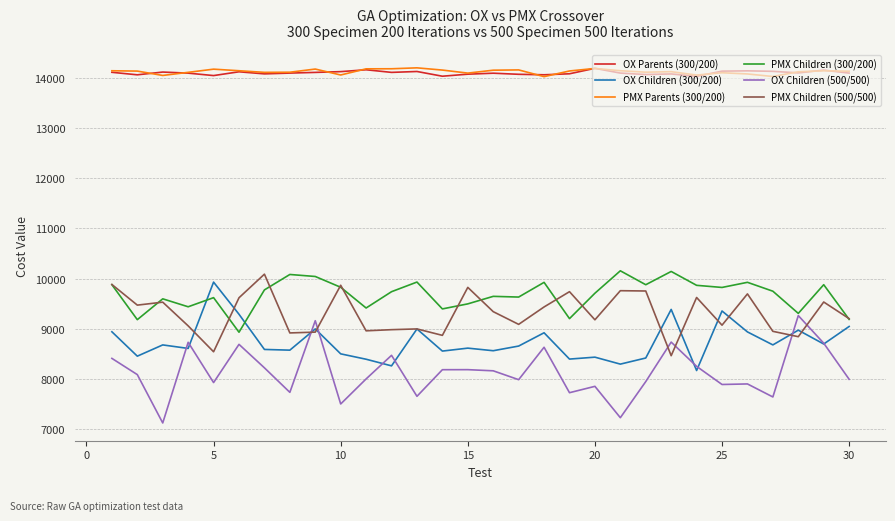

Which series has the largest range (max minus min)?

OX Children (500/500)